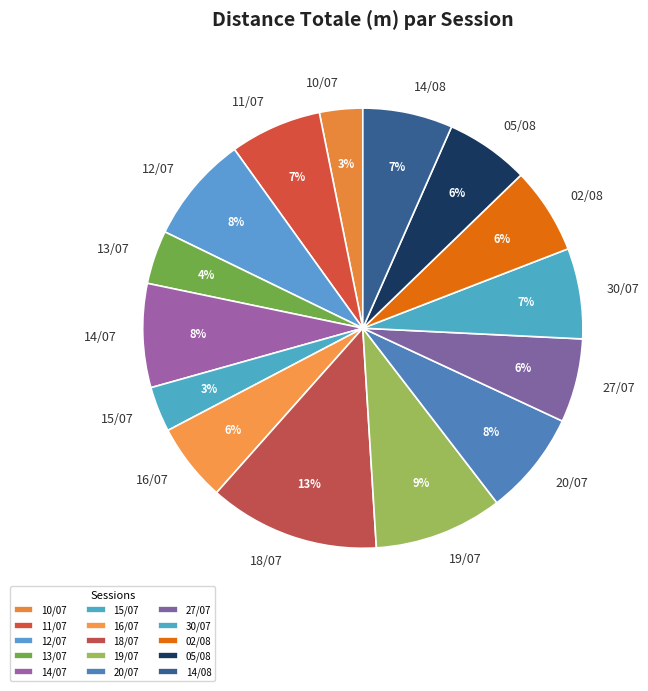

Does any single category account for the majority?

No